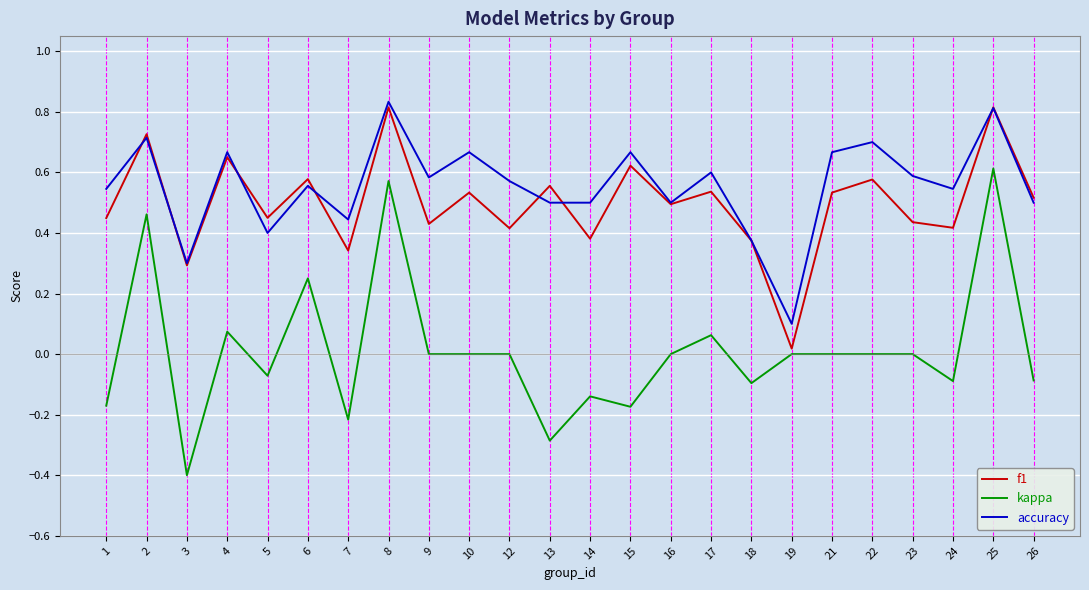

True or false: accuracy and kappa cross at least once.

False